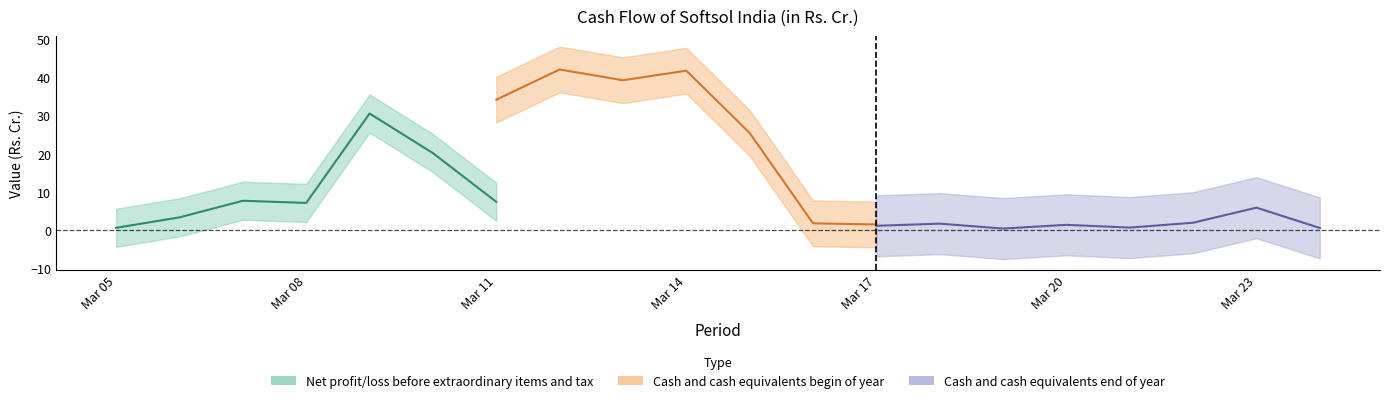

At which label does Net profit/loss before extraordinary items and tax reach its peak?

Mar 09